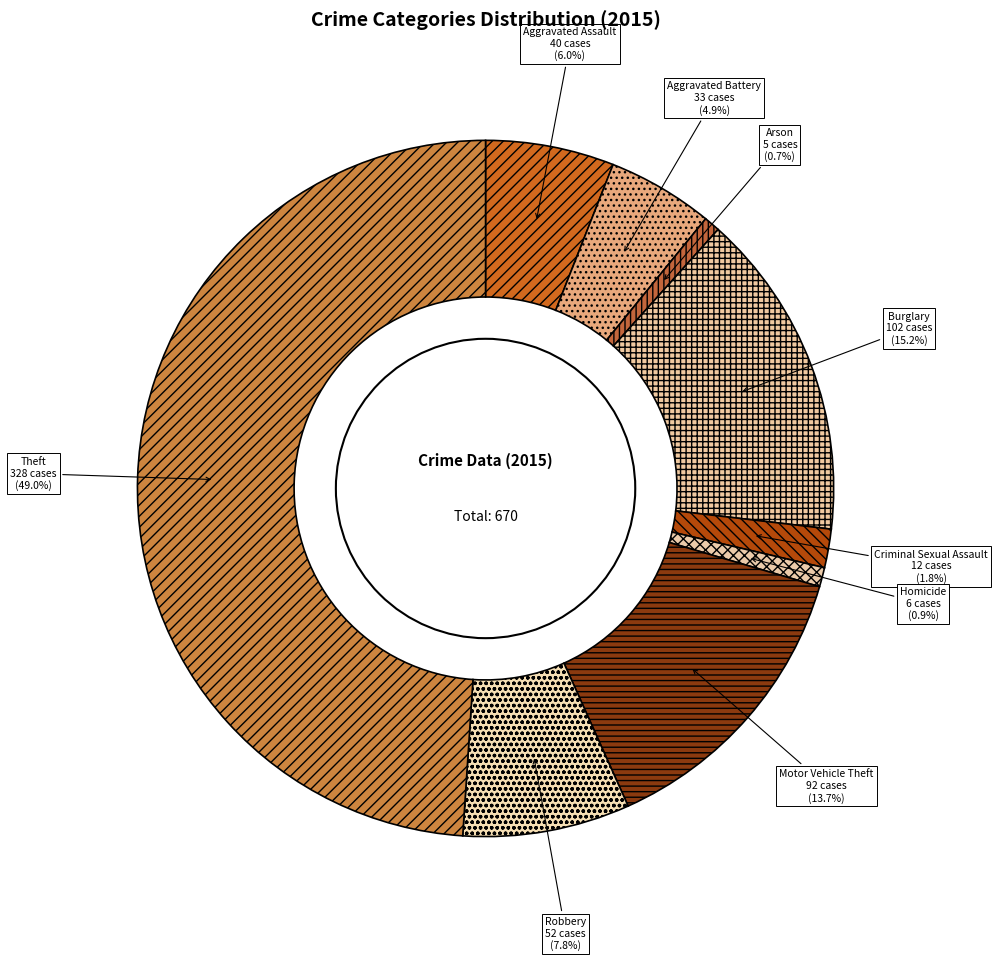

True or false: Aggravated Battery accounts for 18% of the total.

False